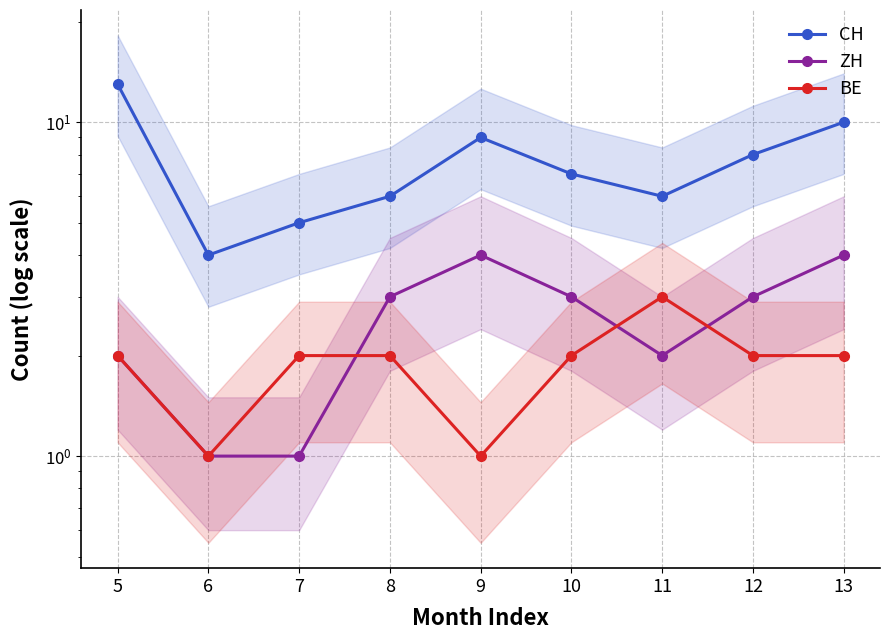

How many data points in ZH are less than 3?

4